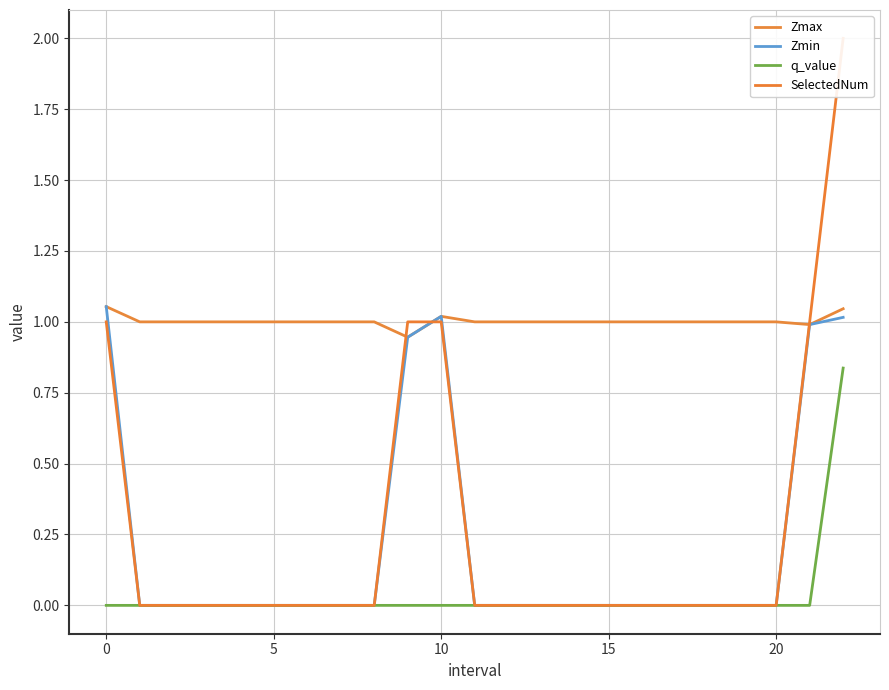

True or false: Zmin and SelectedNum cross at least once.

True